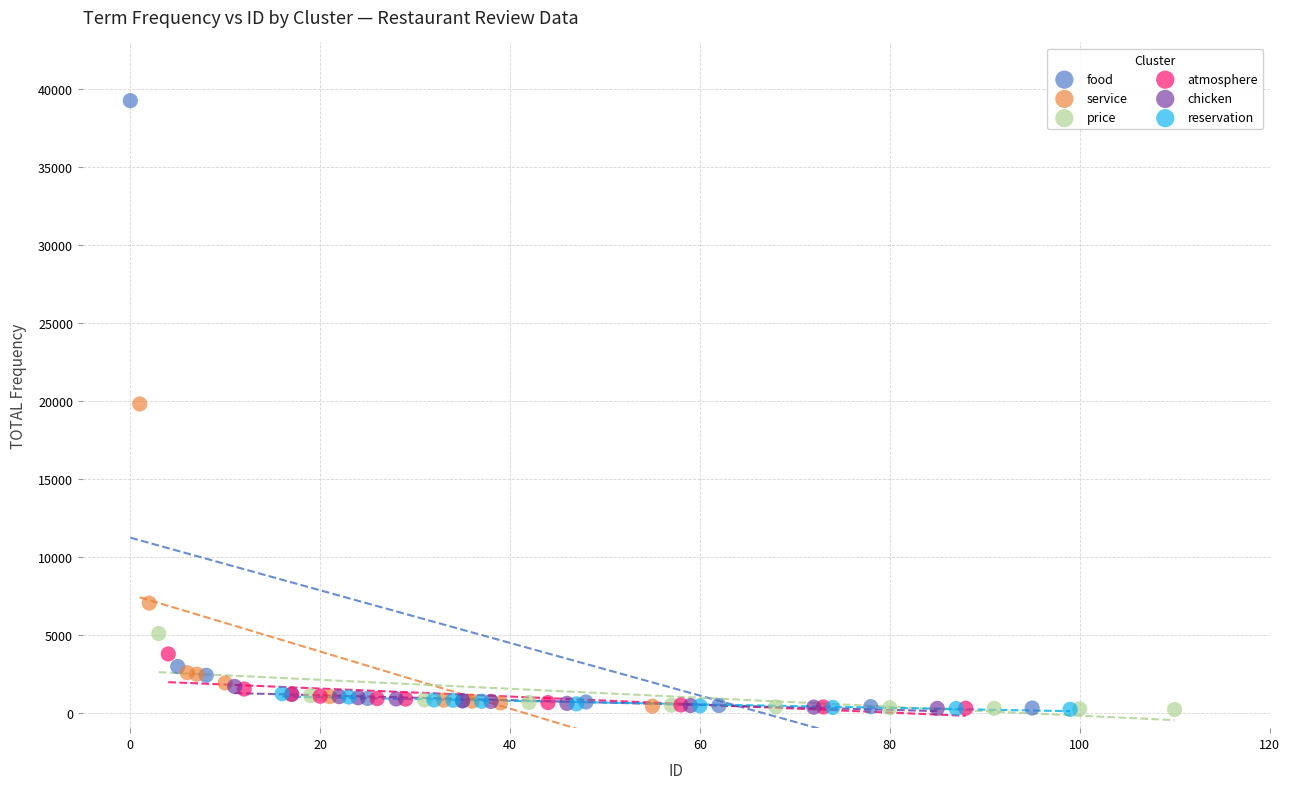

What are all the series names shown in the legend?

food, service, price, atmosphere, chicken, reservation